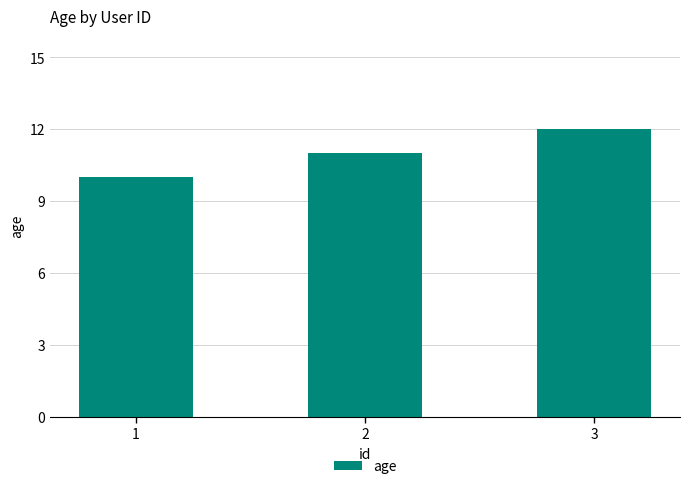

List the labels in order of value, largest first.

3, 2, 1